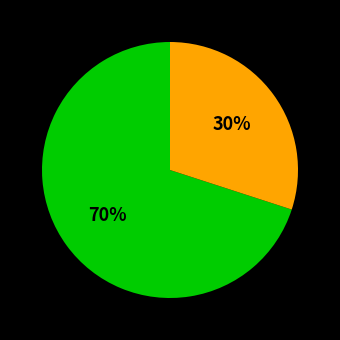

To the nearest percent, what is the average slice percentage?

50%